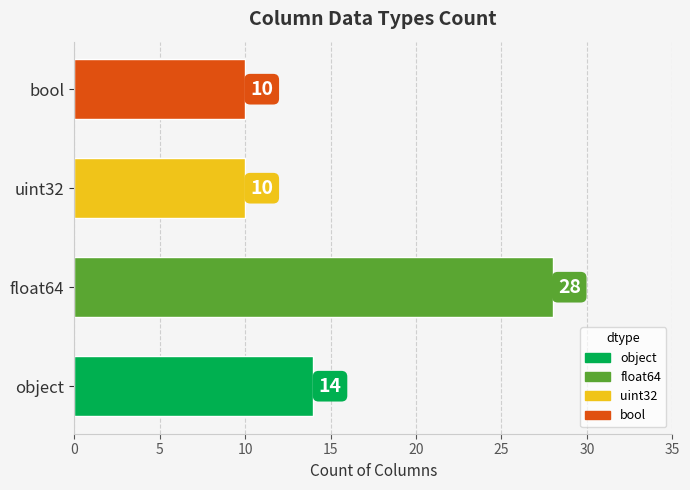

What is the difference between the maximum and minimum values?

18